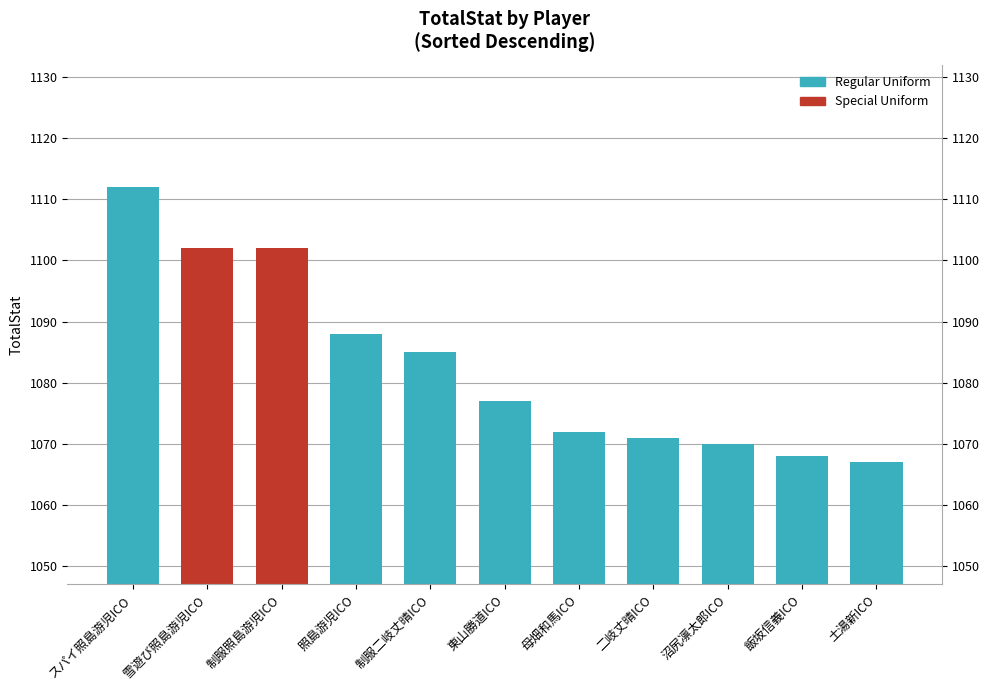

How many values are below 1077?

5